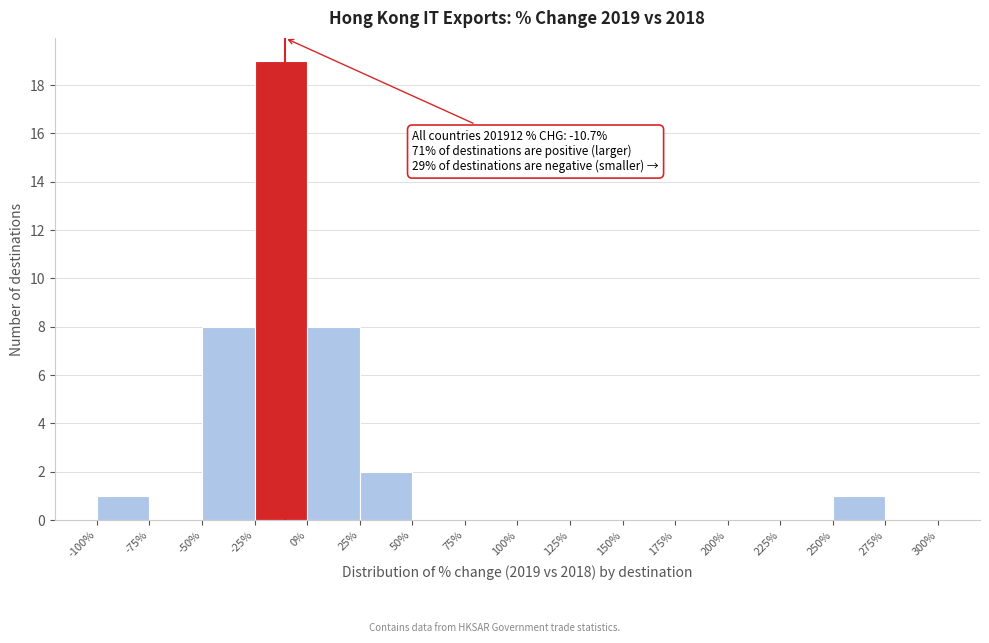

Which range on the x-axis has the tallest bar?

-25% to 0%